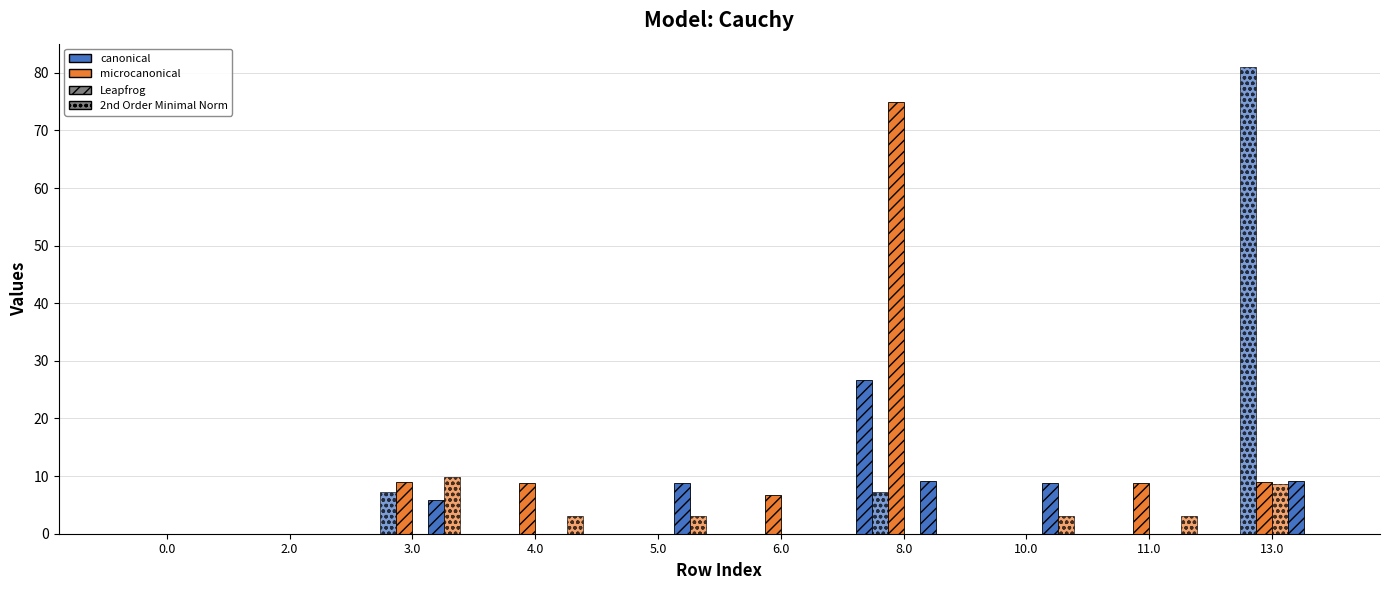

What position from the left is 6.0?

6